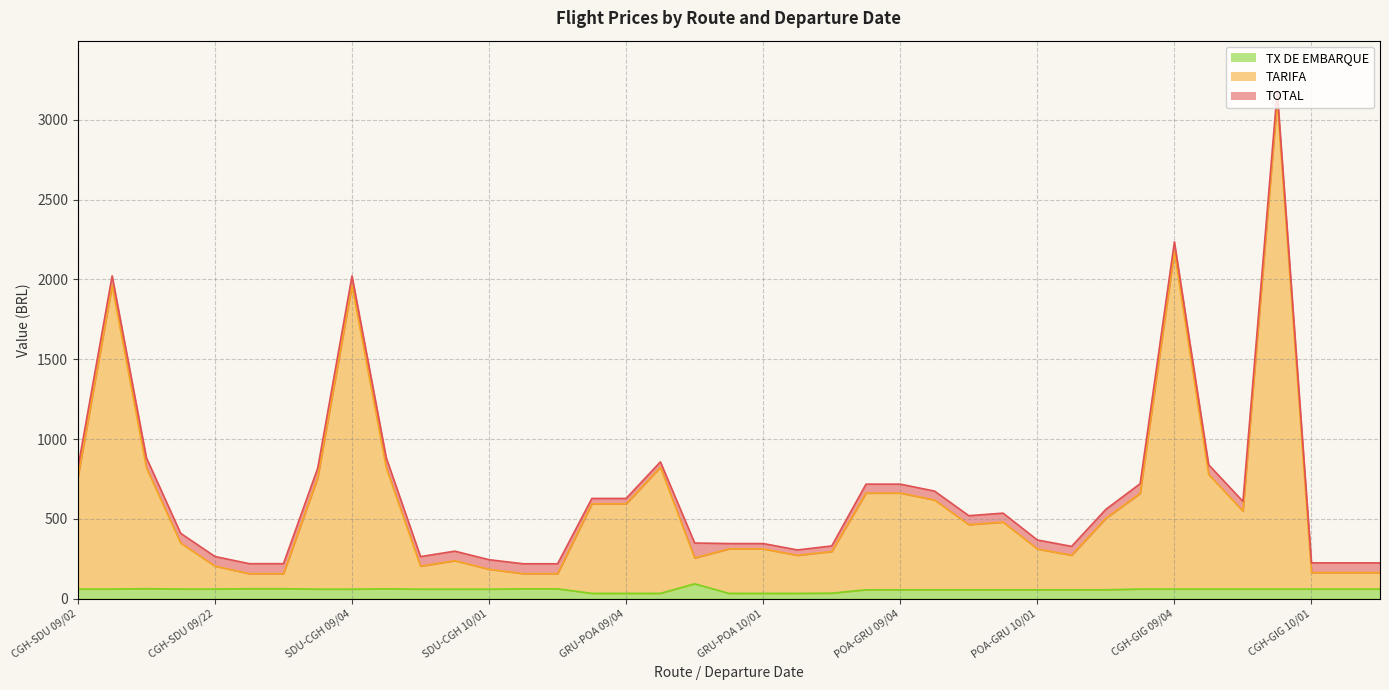

Is it true that TOTAL equals 2022.1 at CGH-SDU 09/04?

True